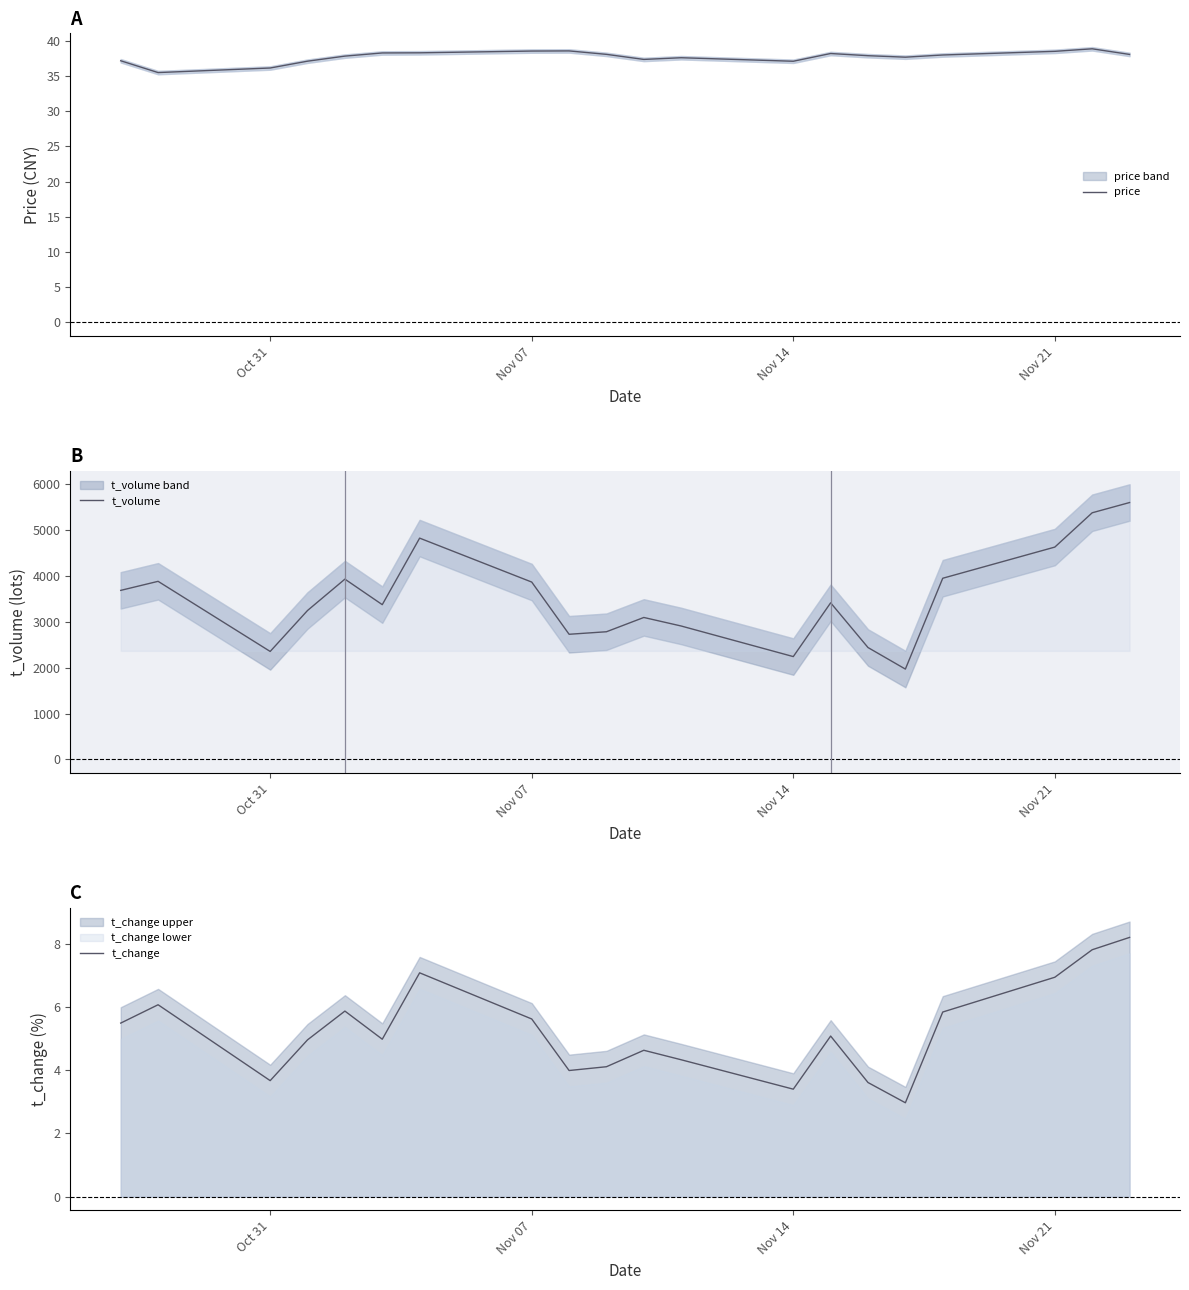

True or false: t_change and price cross at least once.

False